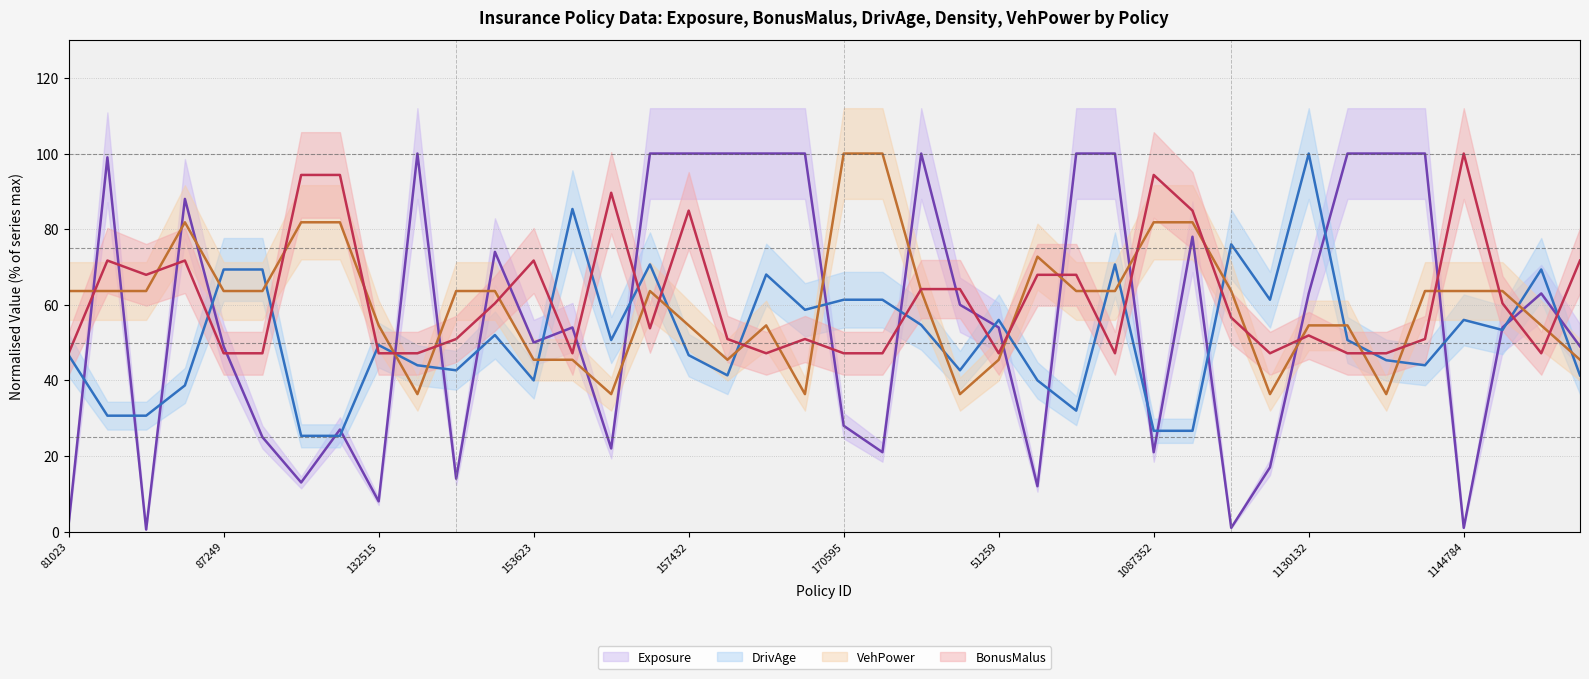

What is the minimum value shown in the chart?

0.5